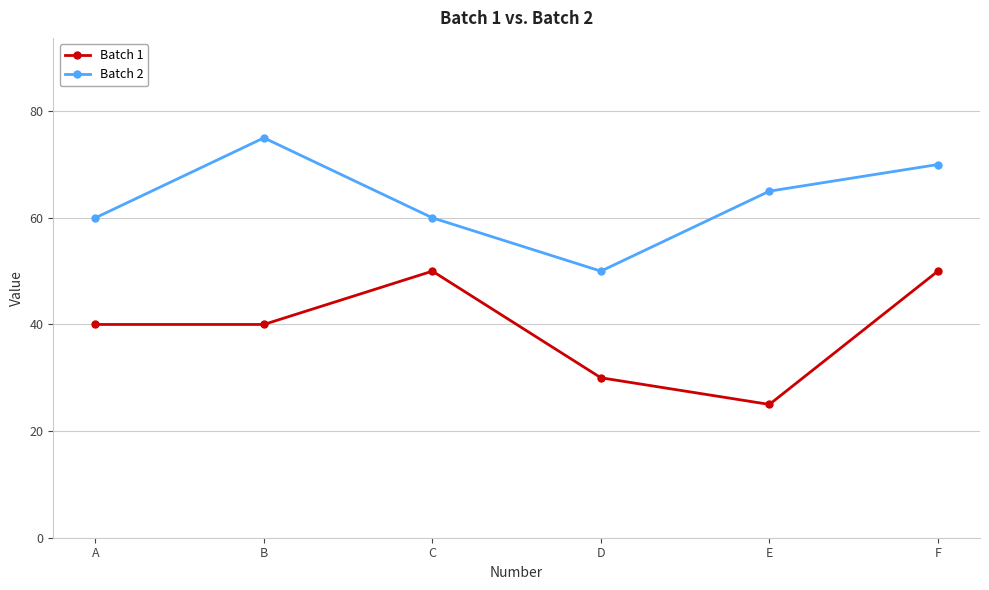

How many data points does each series have?

6